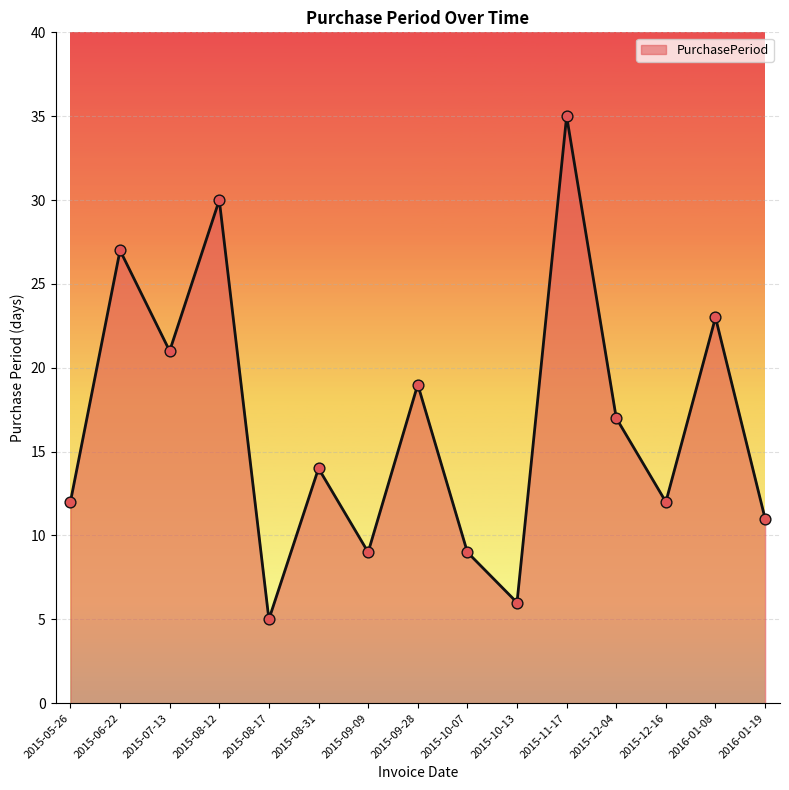

Which has a higher value, 2015-08-12 or 2015-07-13?

2015-08-12